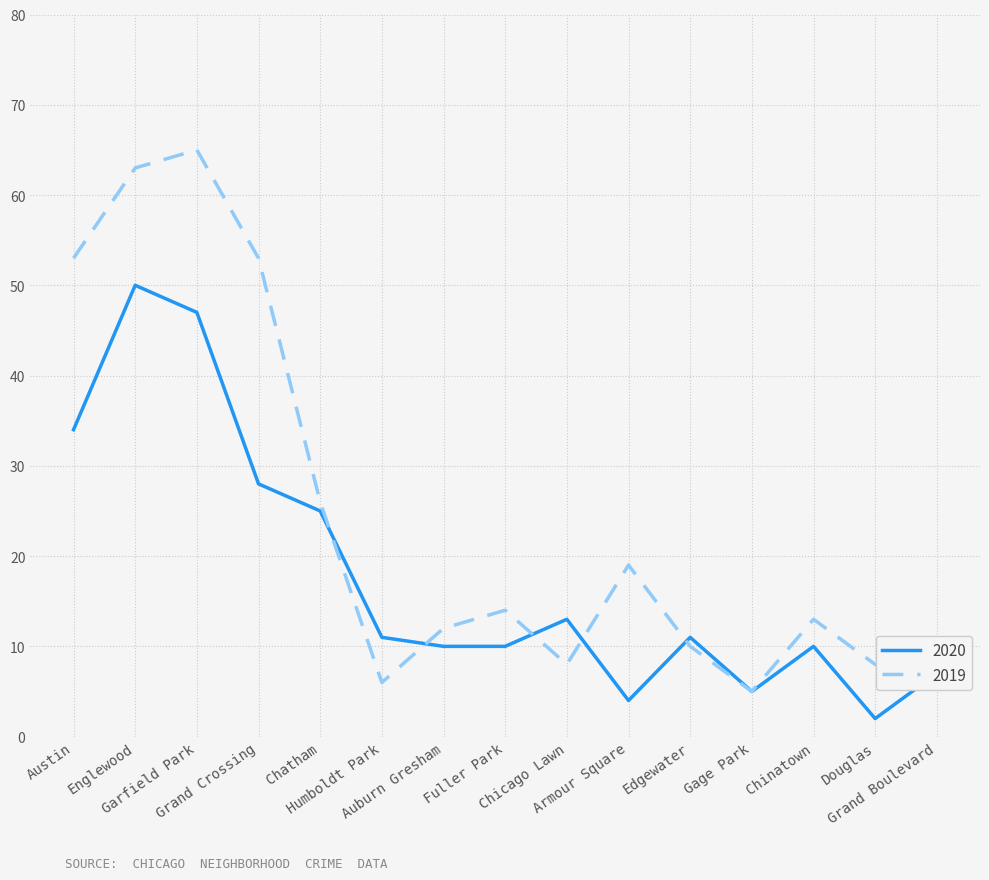

Rank the series by their maximum value, from lowest to highest.

2020, 2019